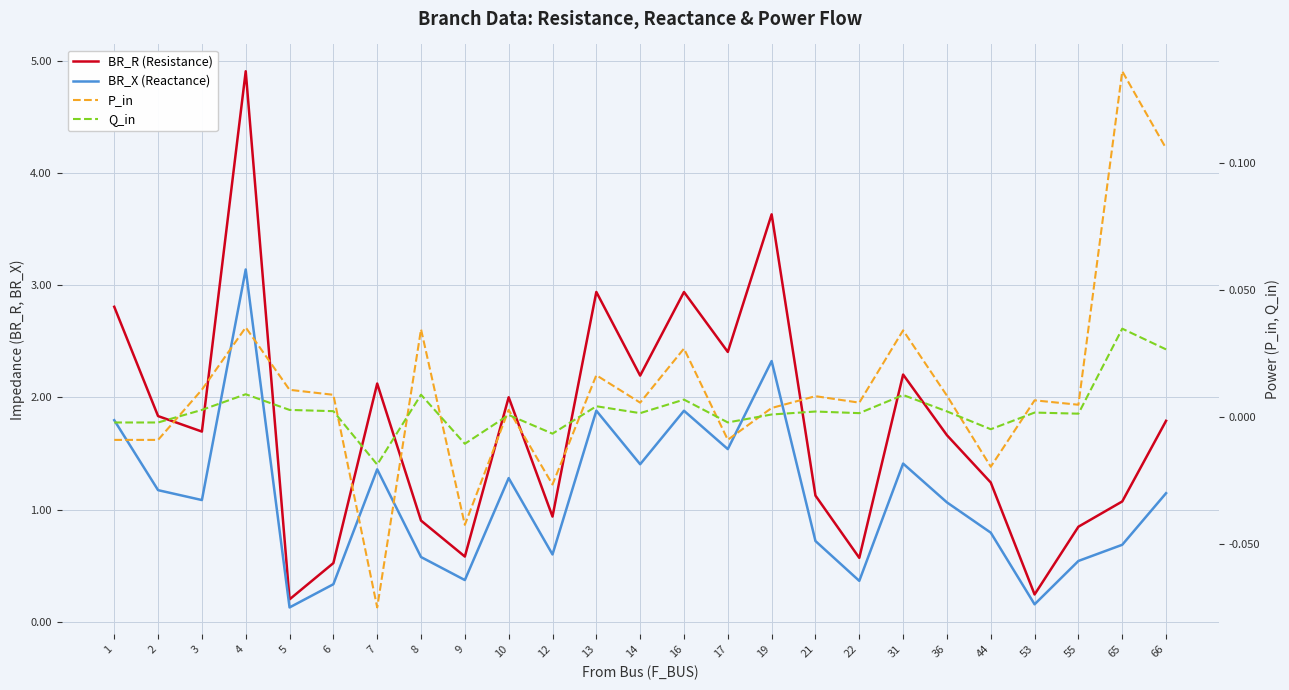

What are all the series names shown in the legend?

BR_R (Resistance), BR_X (Reactance), P_in, Q_in